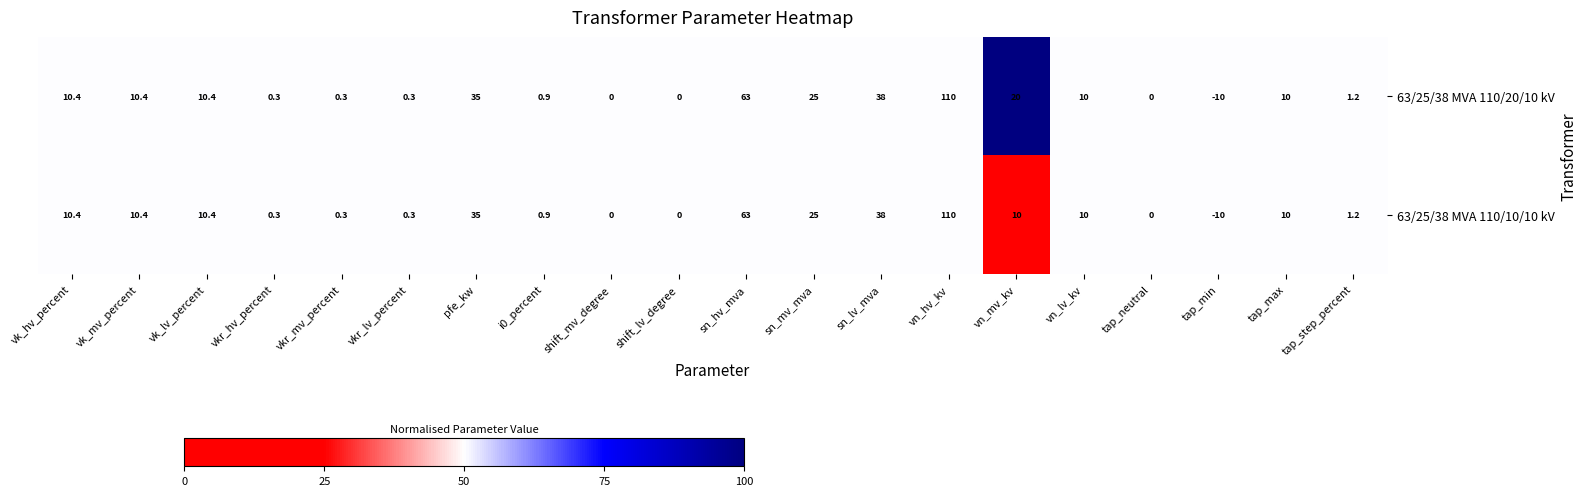

How many distinct data groups are displayed?

2